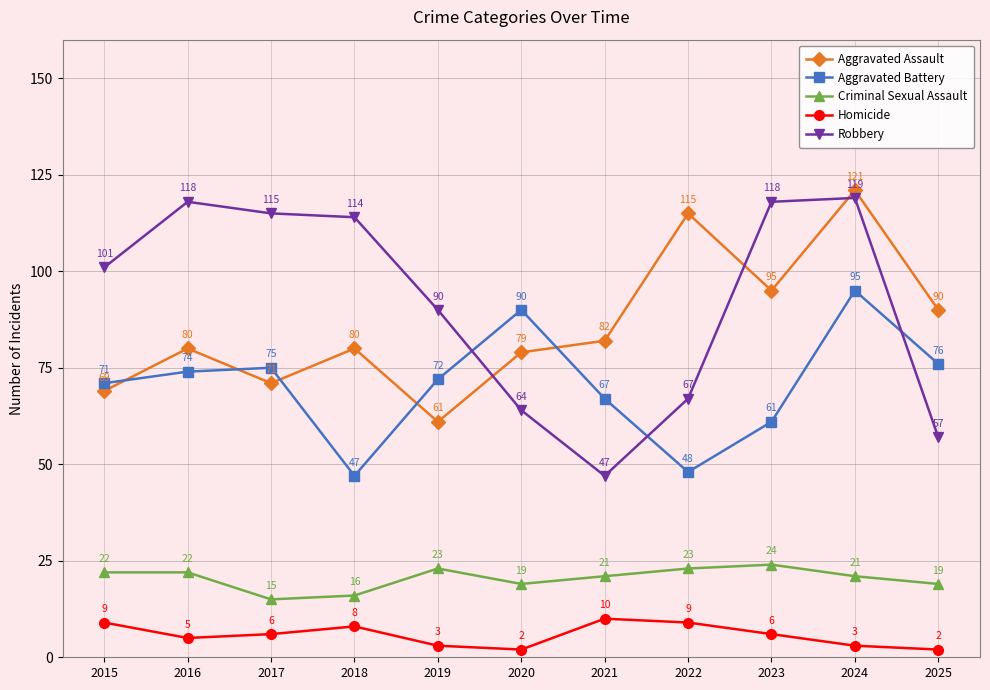

What is the difference between the second highest and minimum values in the Robbery series?

71